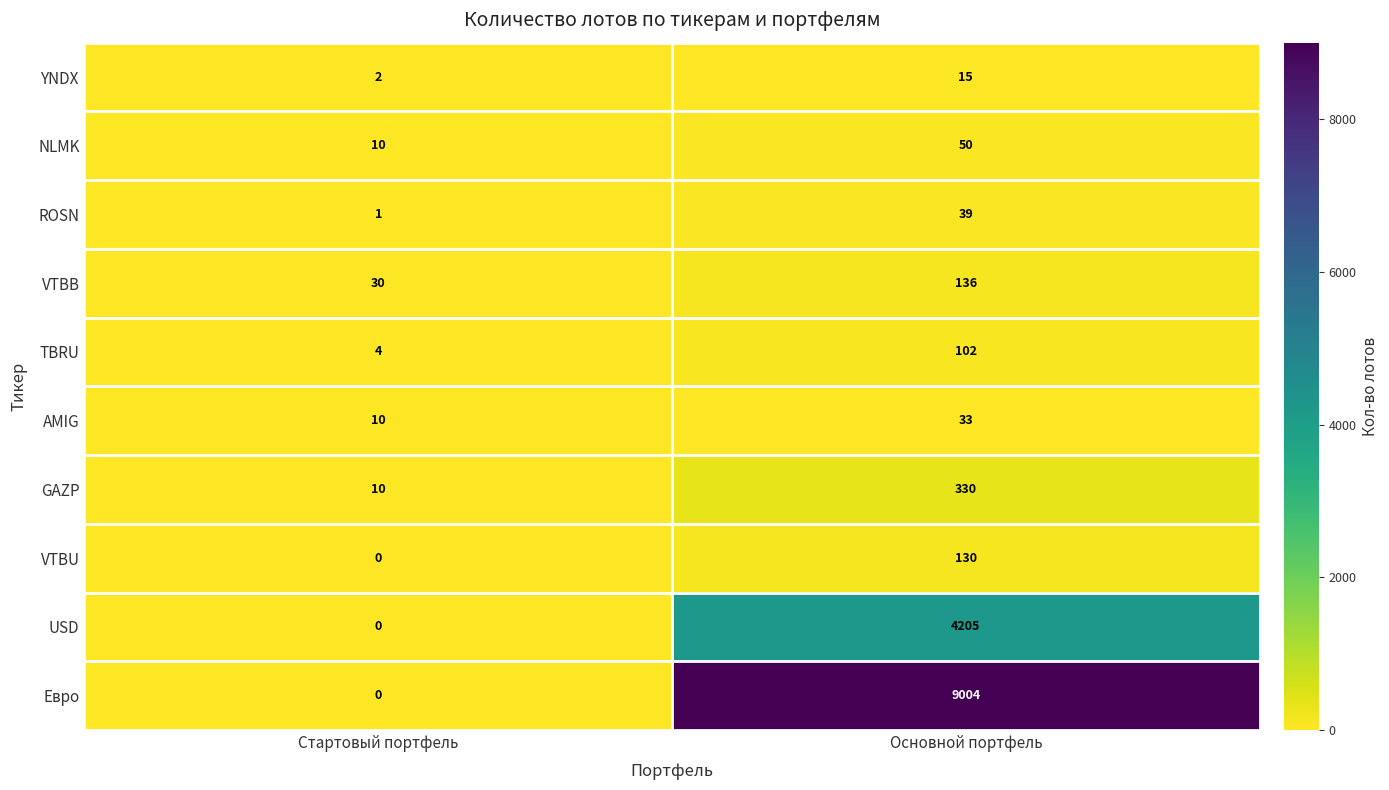

Which series has the largest range (max minus min)?

Евро